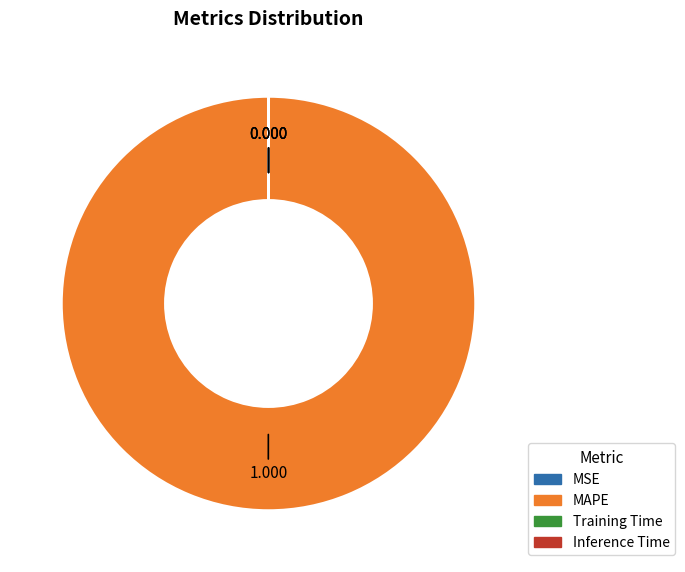

What is the largest slice in the pie chart?

MAPE